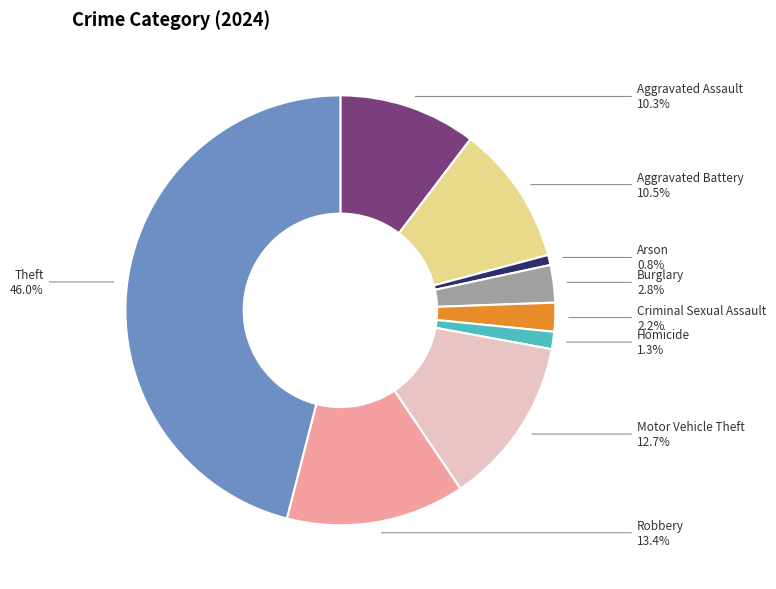

Does any single category account for the majority?

No